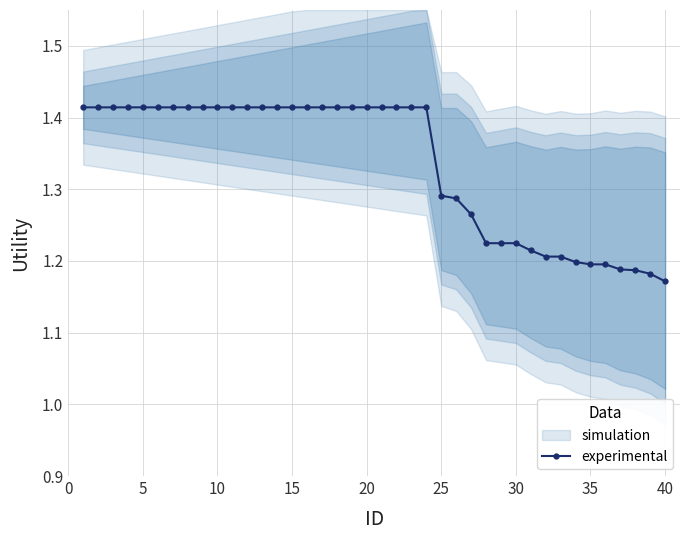

How many experimental values are between 1 and 2?

40